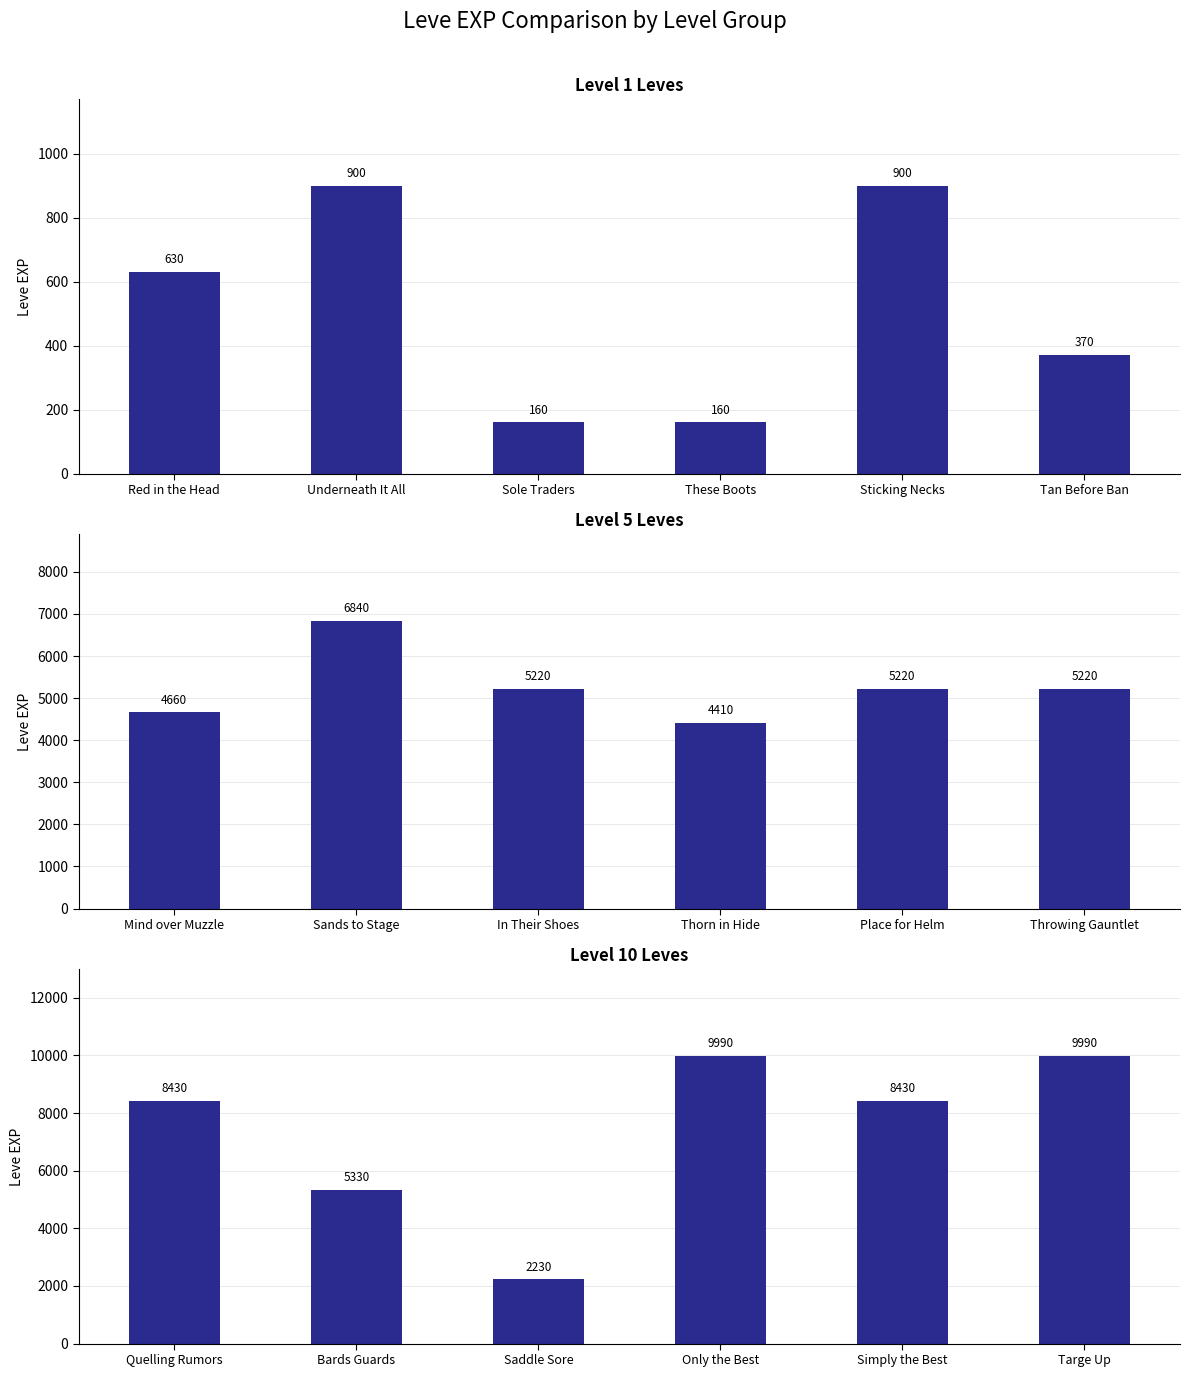

At Sole Traders, list the series in order from smallest to largest.

Level 1 Leves, Level 10 Leves, Level 5 Leves